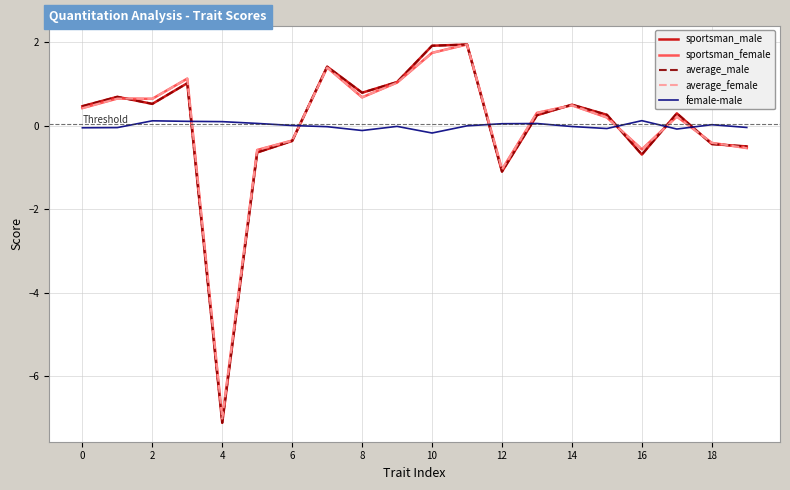

Which series has the largest range (max minus min)?

average_male